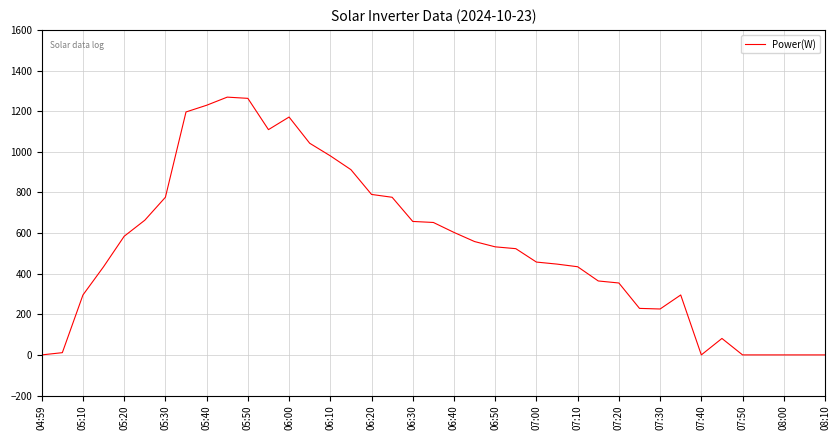

What is the change in value from 05:40 to 07:20?

-875